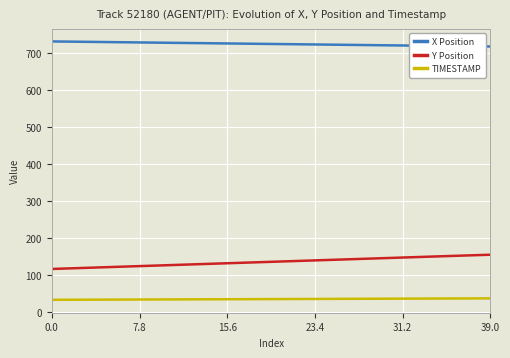

True or false: Y Position and X Position intersect in this chart.

False